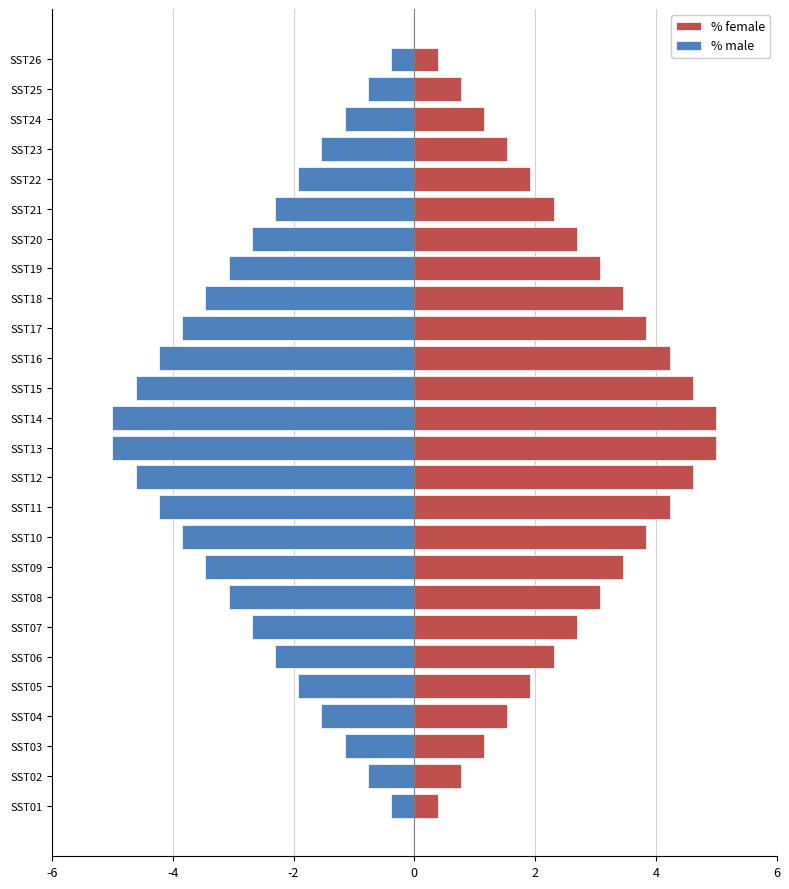

What is the value of the % female bar at the 9th from the left?

3.5